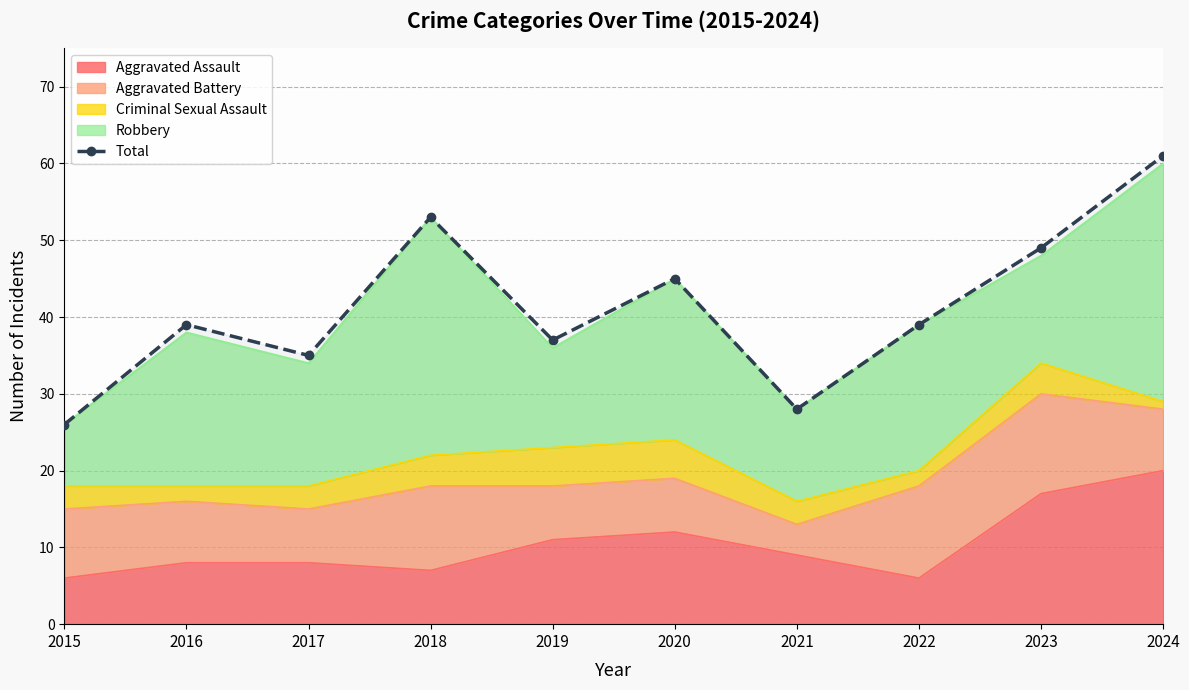

How many lines are shown in the chart?

1